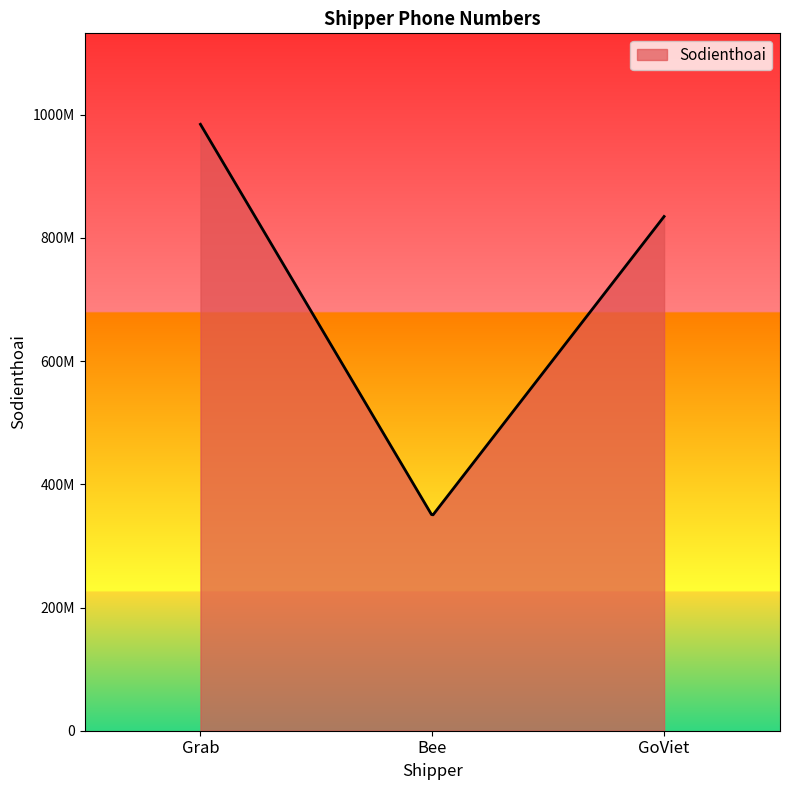

At which category does the chart reach its peak across all series?

1